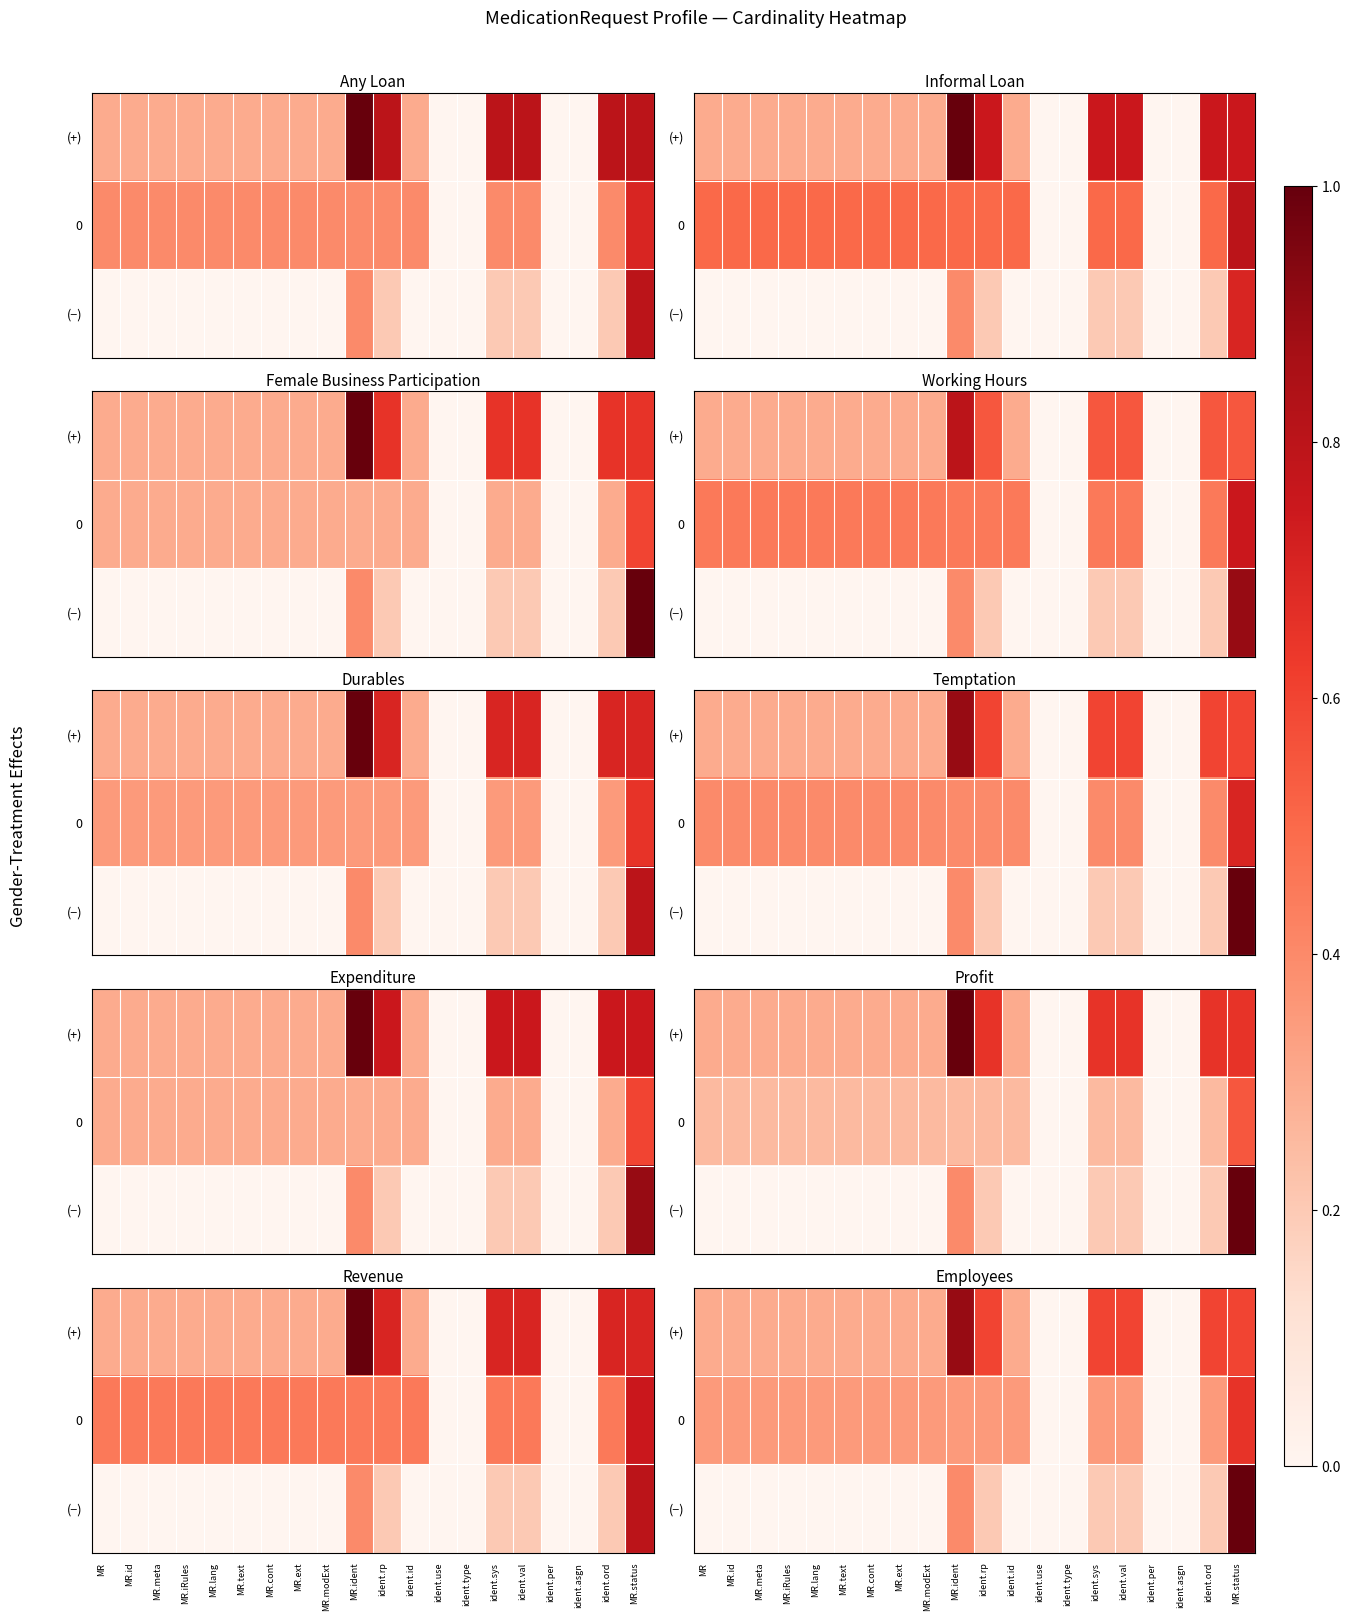

What is the average value of the (−) series?

0.1